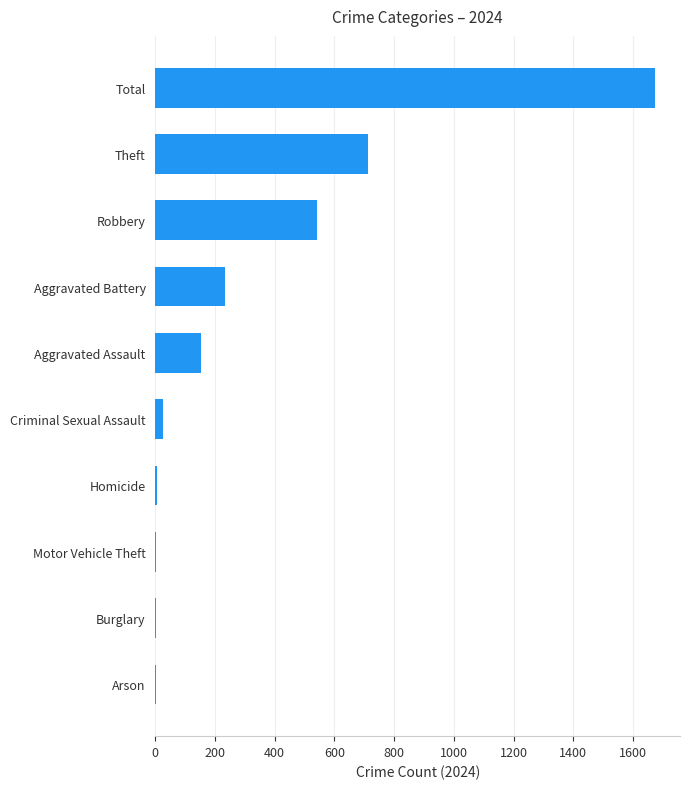

What is the greatest value displayed?

1674